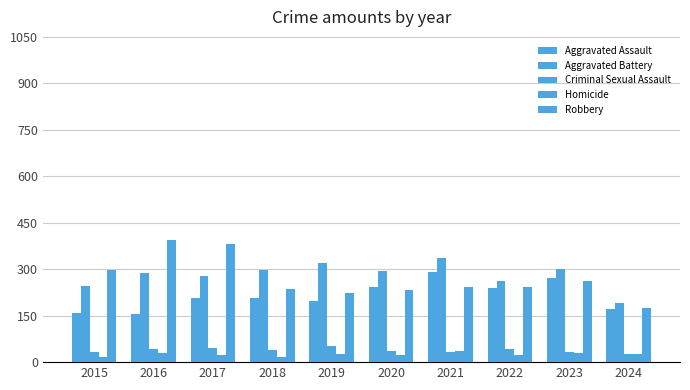

Are the bars grouped side by side (vs. stacked)?

Yes